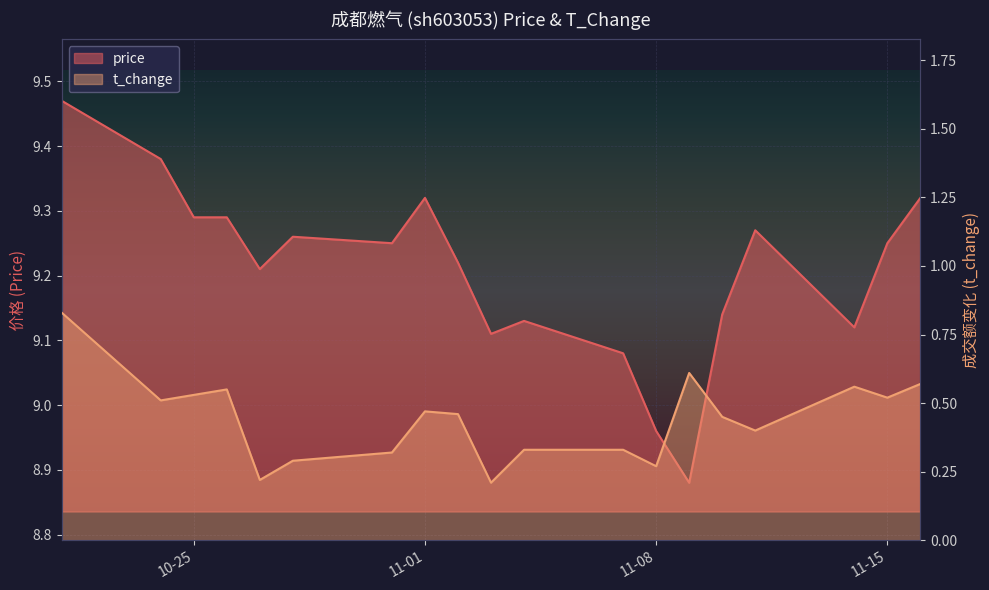

The value of t_change at 2022-10-31 is 0.3. True or false?

True